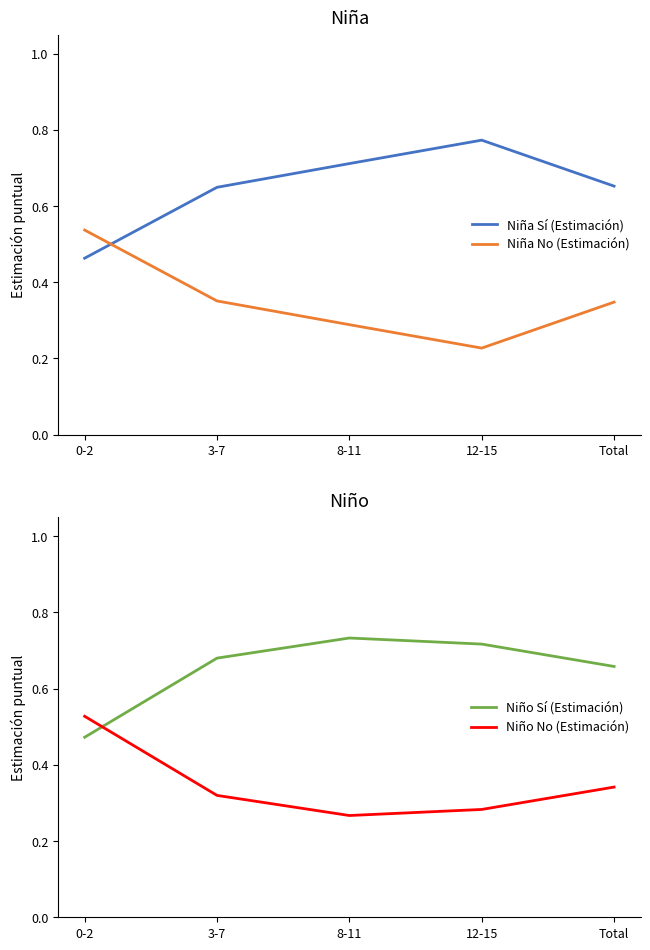

What is the difference between the maximum and minimum values in the Niña No (Estimación) series?

0.3